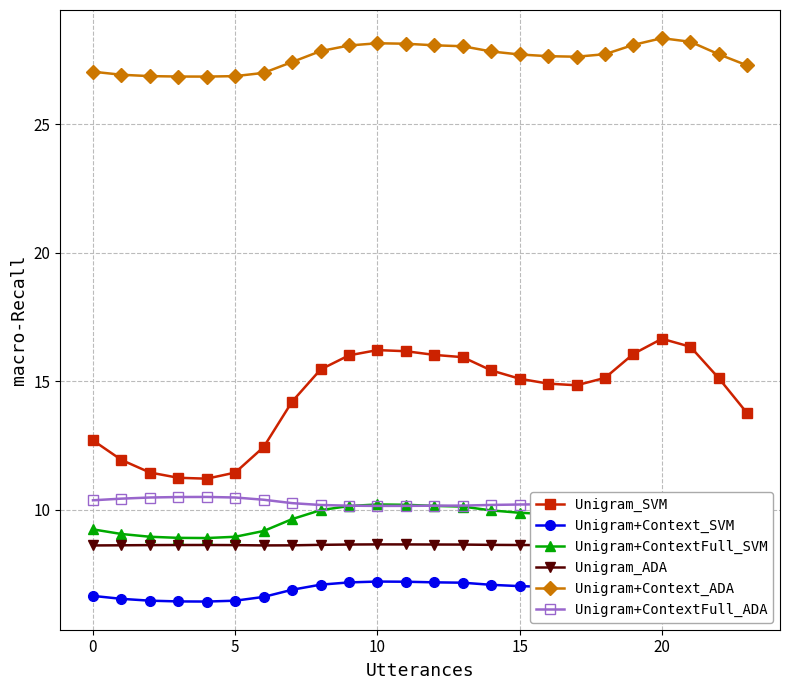

What is the difference between the maximum and minimum values in the Unigram+Context_ADA series?

1.5